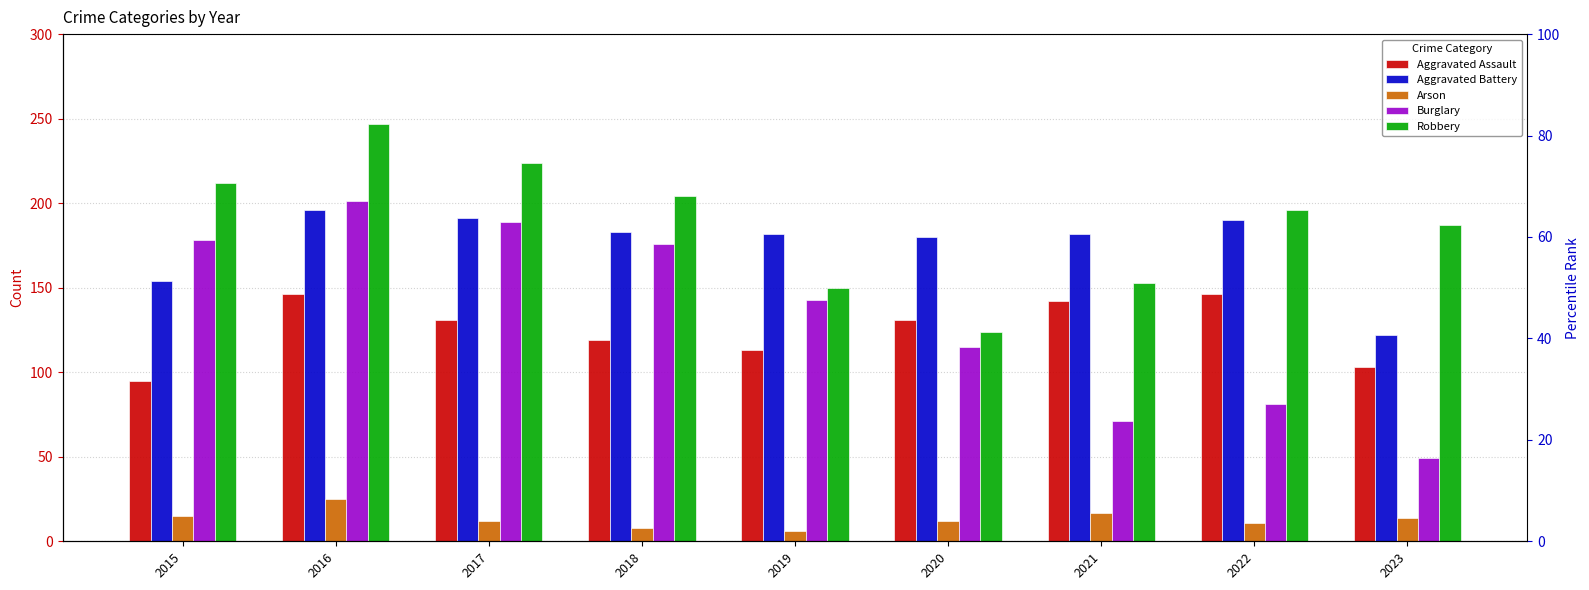

Is it true that Arson equals 25 at 2016?

True